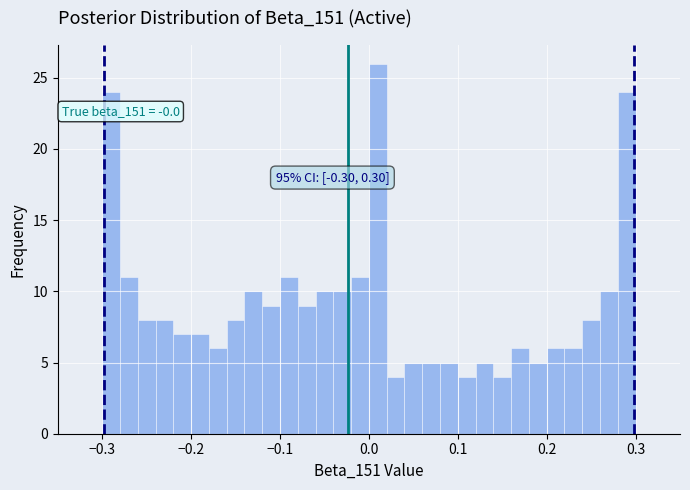

Around what value on the x-axis is the tallest bar? Give the approximate position of its centre, as read against the axis.

0.01